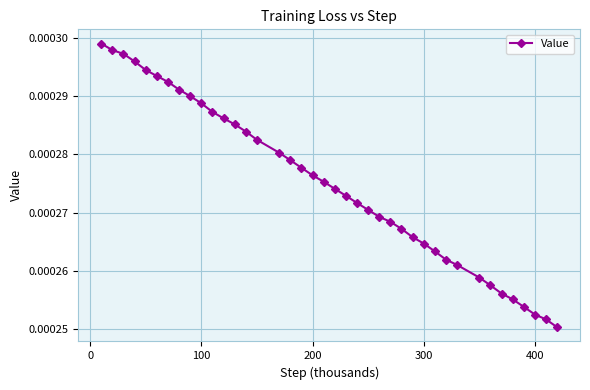

Count the values in the range 0 to 1.

40